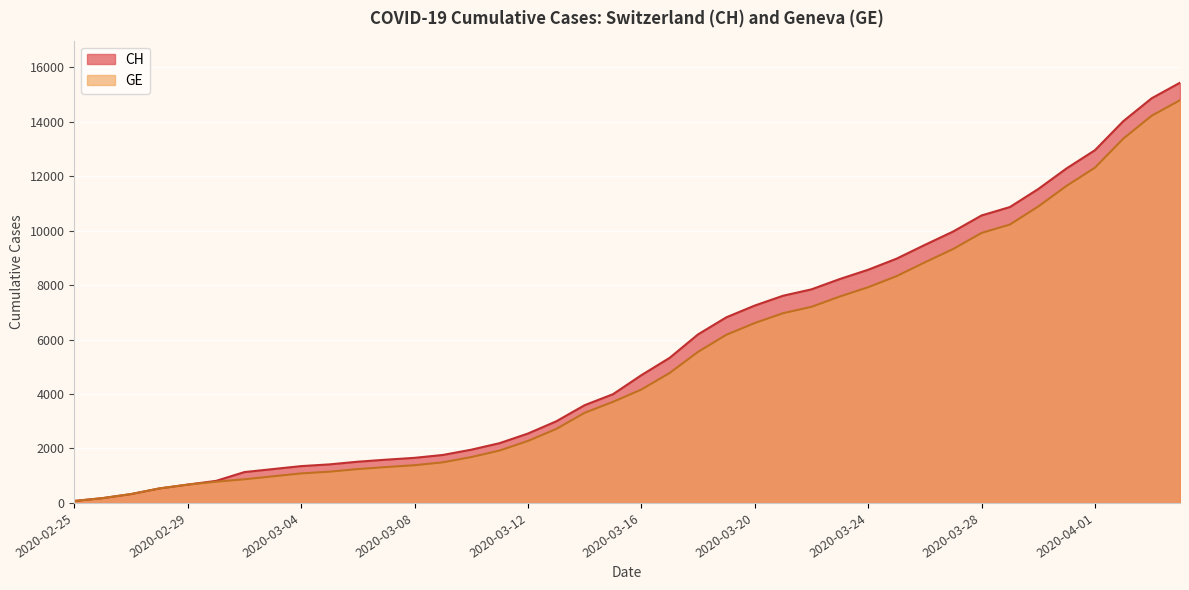

True or false: GE and CH cross at least once.

False